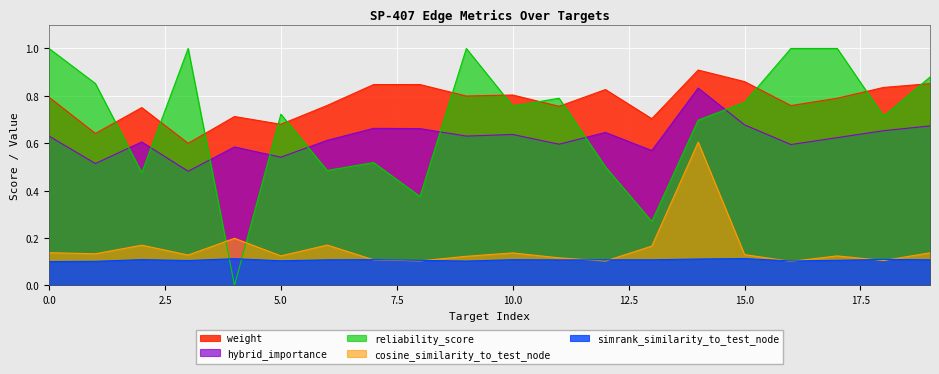

What is the value of the reliability_score point at the 19th from the left?

0.7